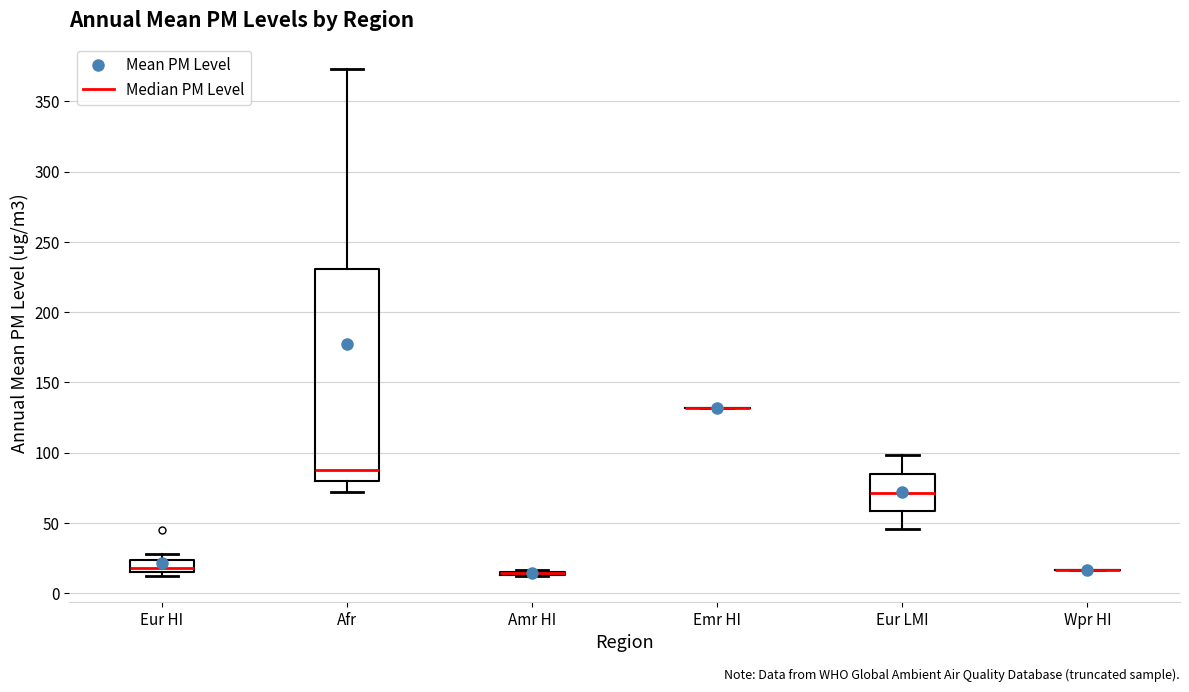

Reading left to right, transcribe this box plot: for each box, give where its median line is, the range the box spans, and where its two whiskers end, as read against the y-axis. The values are not printed on the chart, so give them approximately, as read against the axis.

Eur HI: median 20, box 15 to 25, whiskers 10 to 30
Afr: median 90, box 80 to 230, whiskers 70 to 375
Amr HI: box collapsed to a line at 15, whiskers 10 to 15
Emr HI: box collapsed to a line at 130, whiskers 130 to 130
Eur LMI: median 70, box 60 to 85, whiskers 45 to 100
Wpr HI: box collapsed to a line at 15, whiskers 15 to 15